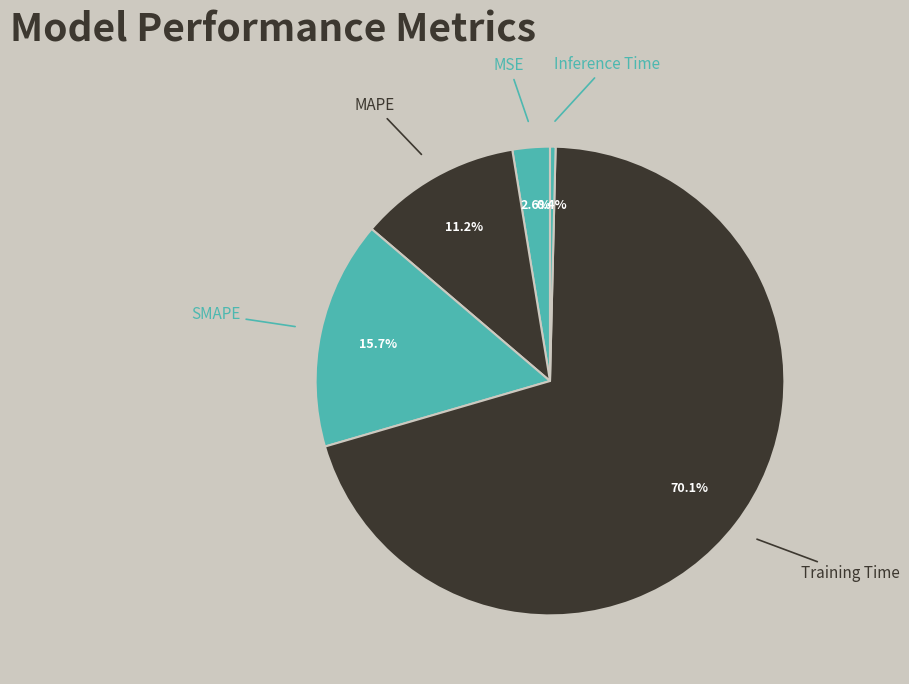

Does Training Time account for over 50% of the chart?

Yes